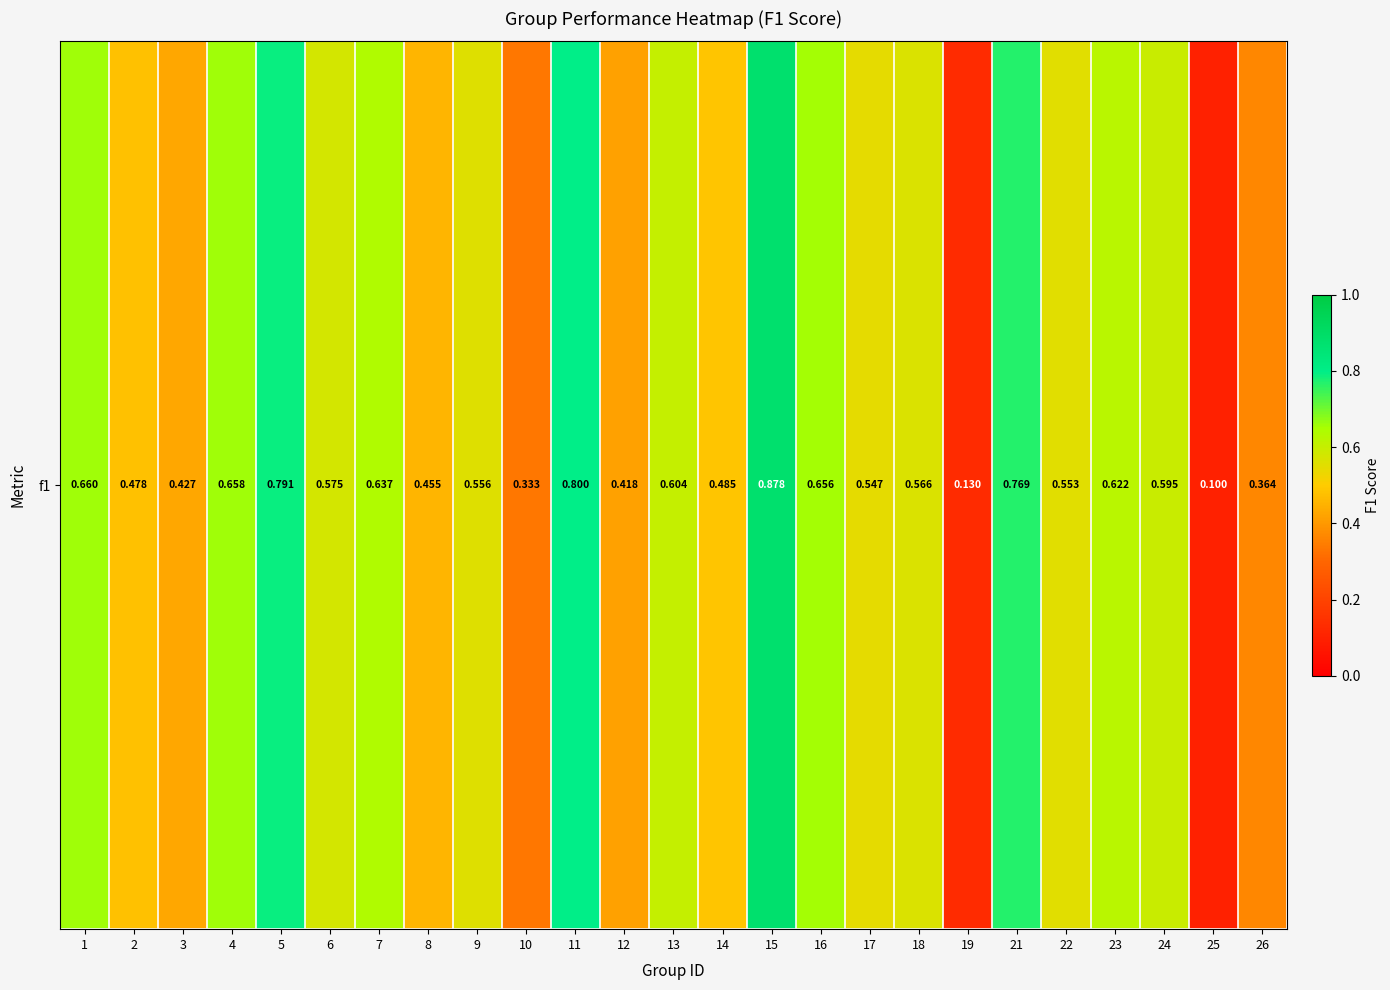

Count the number of data series in this chart.

1